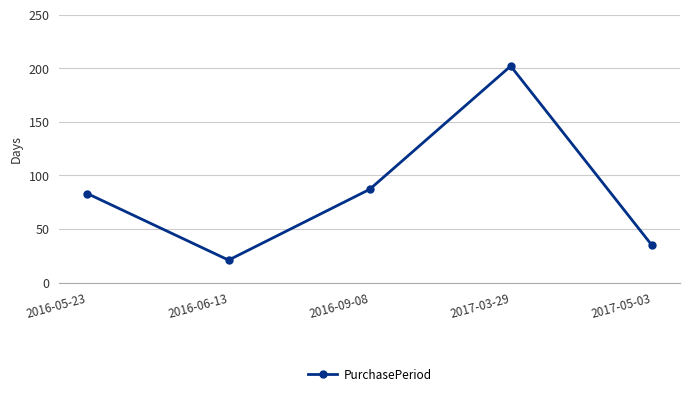

What is the label of the 2nd point from the right?

2017-03-29